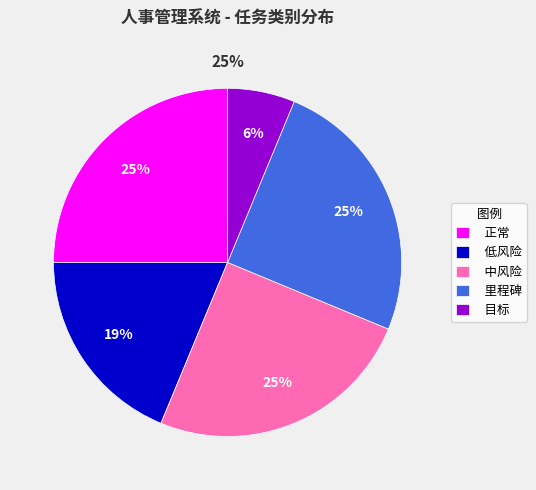

Rank the categories by value from highest to lowest.

正常, 中风险, 里程碑, 低风险, 目标